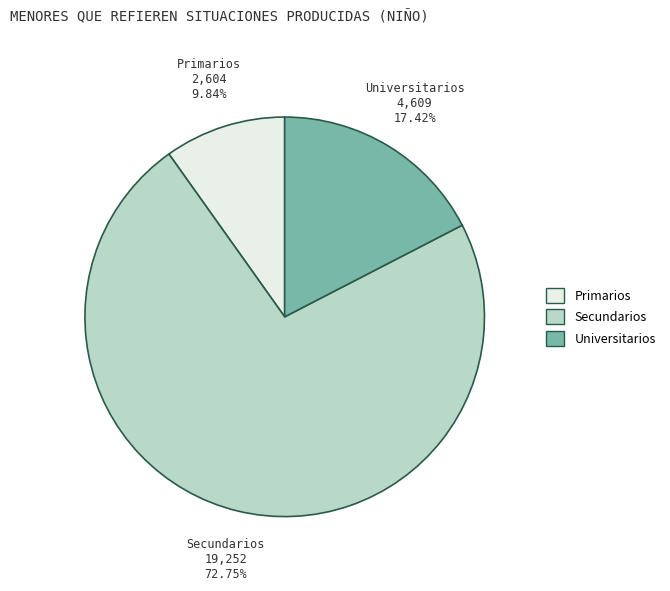

Which has a higher value, Primarios or Universitarios?

Universitarios